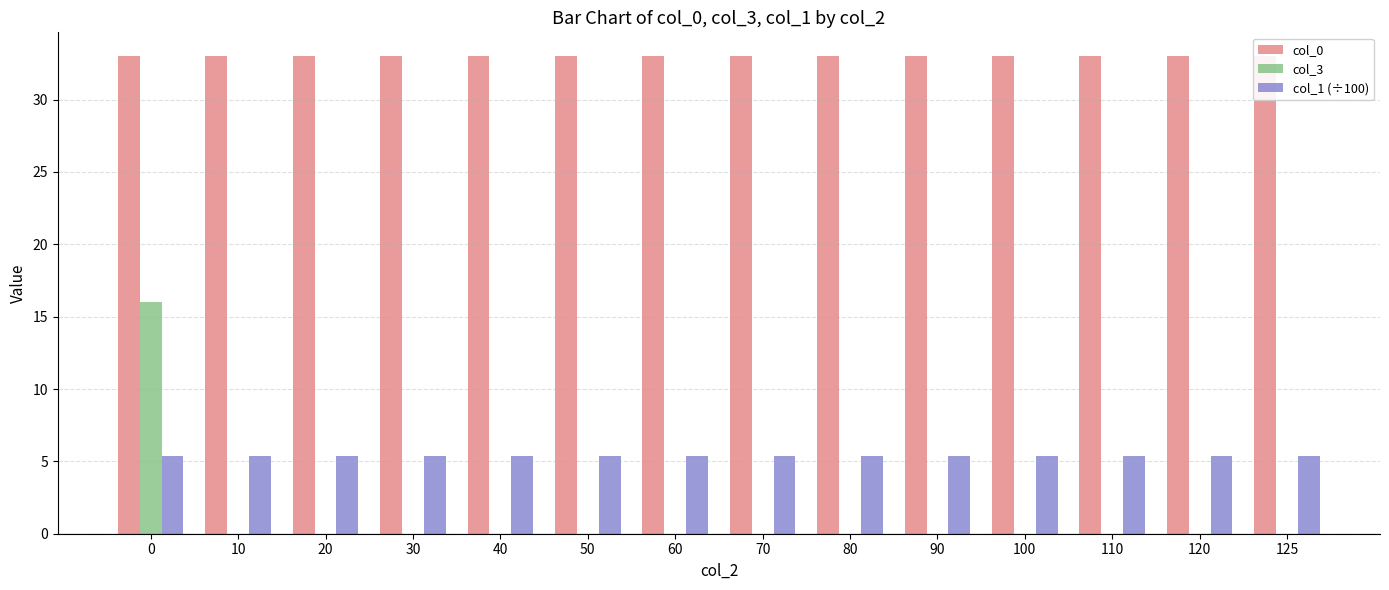

What is the value of the col_0 bar at the 12th from the left?

33.0